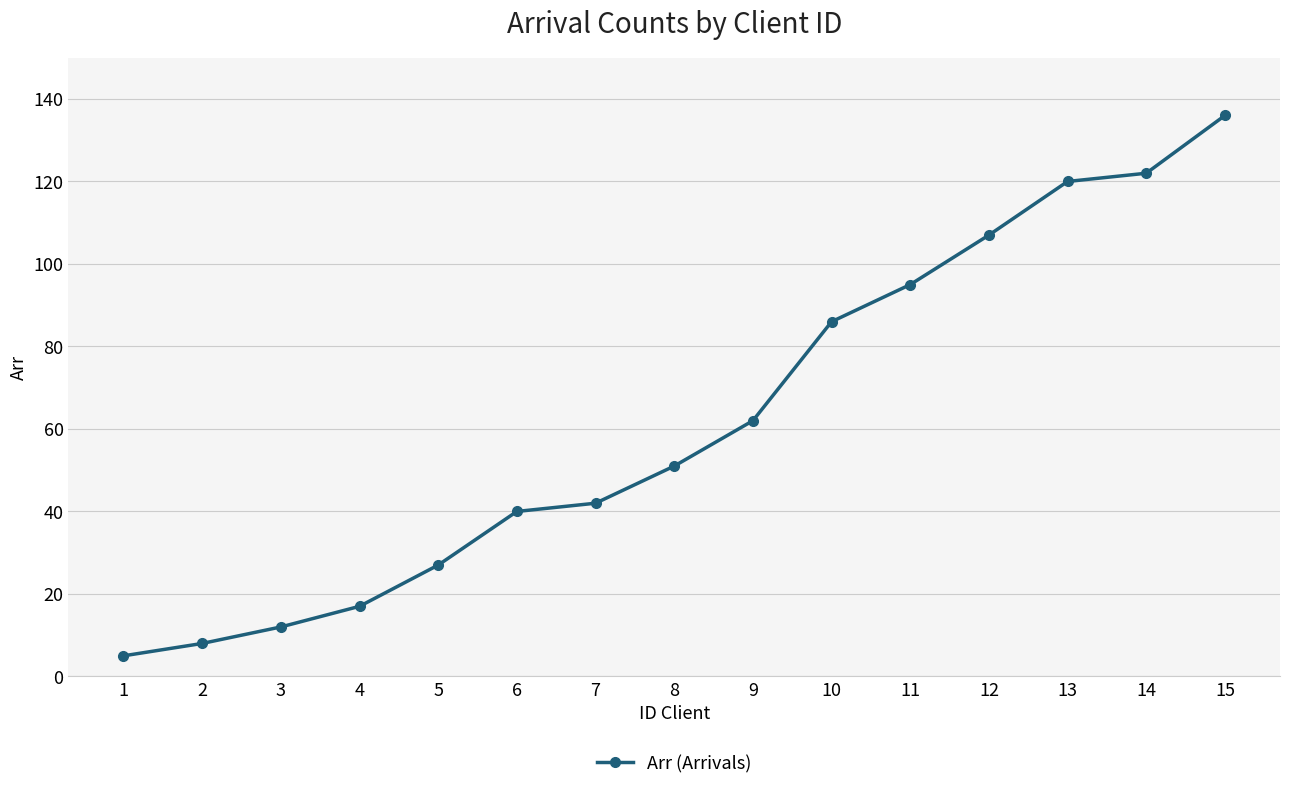

Rank the categories by value from lowest to highest.

1, 2, 3, 4, 5, 6, 7, 8, 9, 10, 11, 12, 13, 14, 15